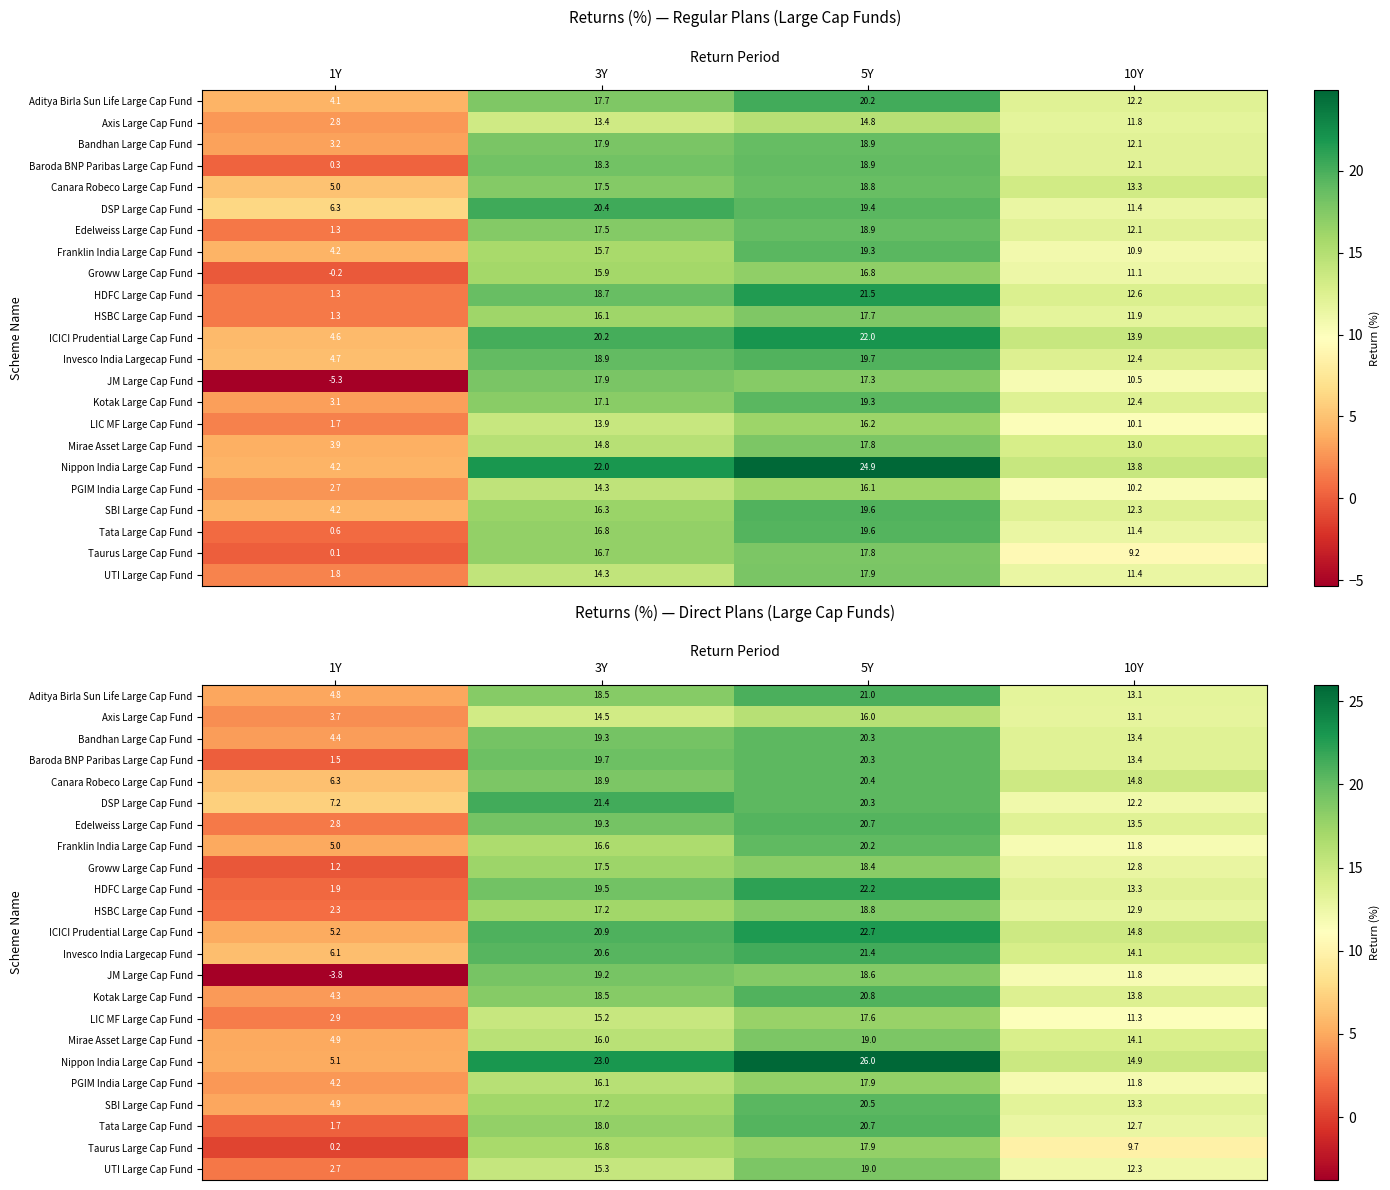

Which category has the highest value in the Baroda BNP Paribas Large Cap Fund series?

5Y